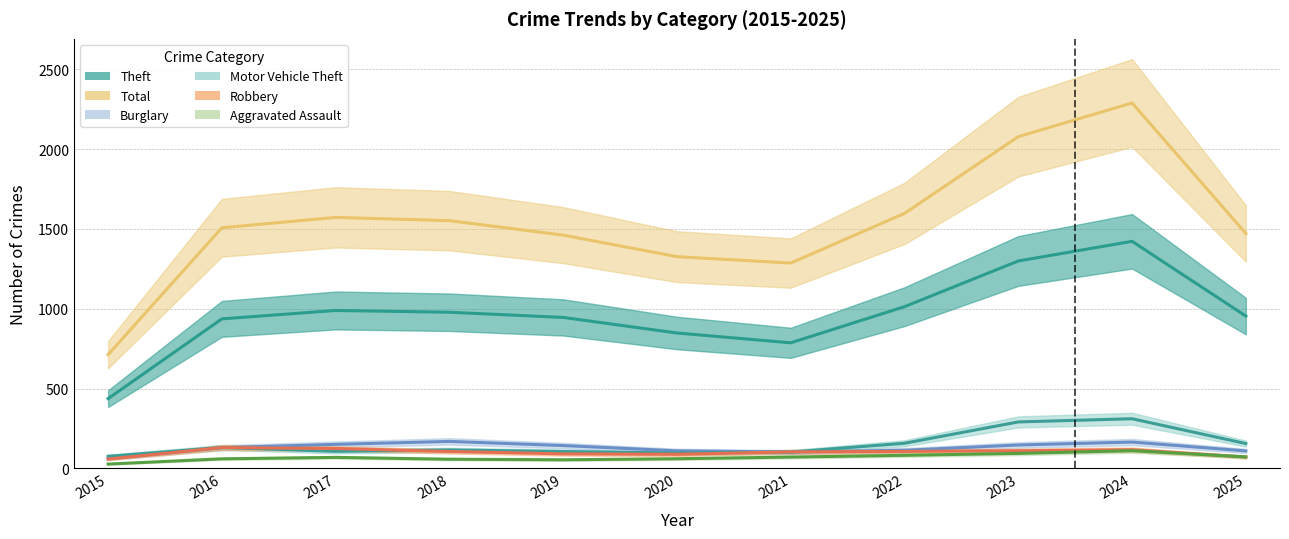

Count the number of categories in the chart.

11